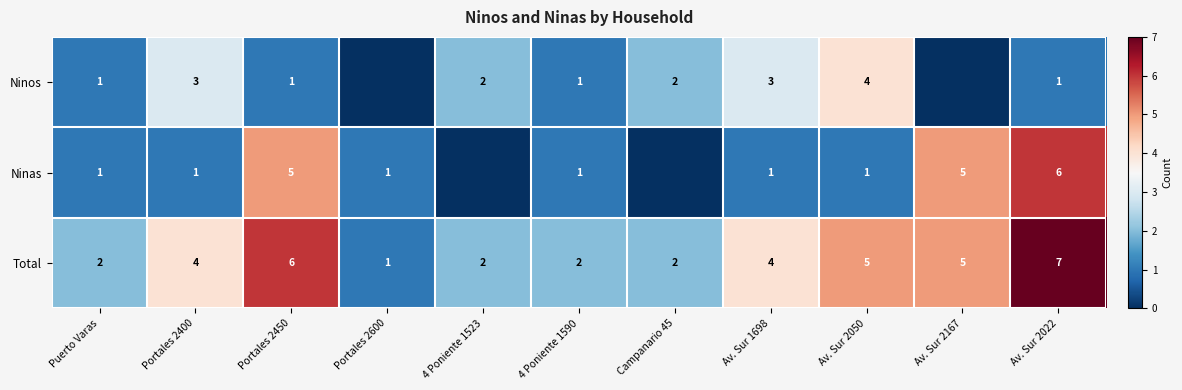

What is the difference between the highest and lowest values at Av. Sur 2050?

4